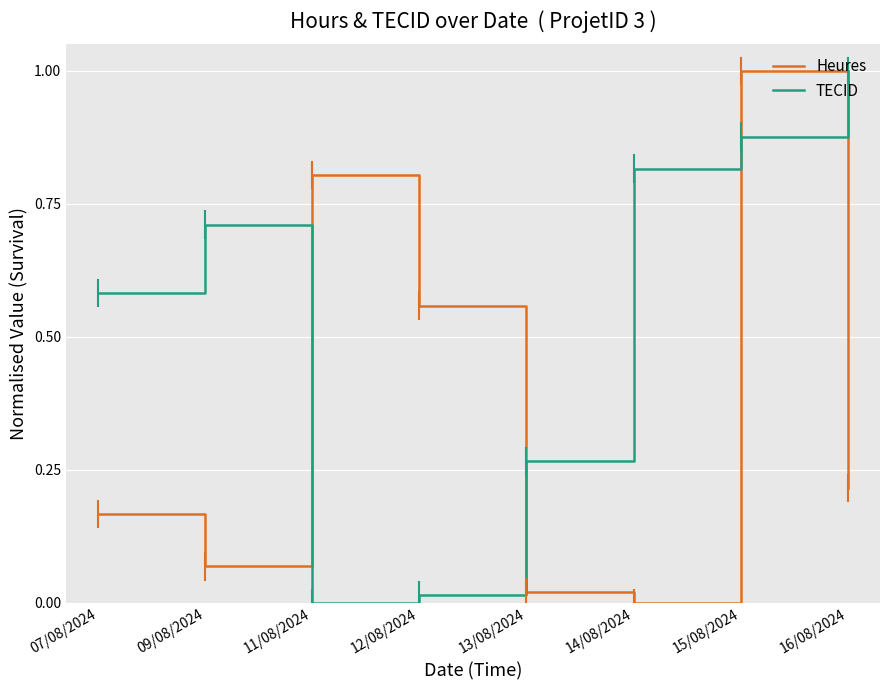

At which category is the sum across all series the highest?

15/08/2024